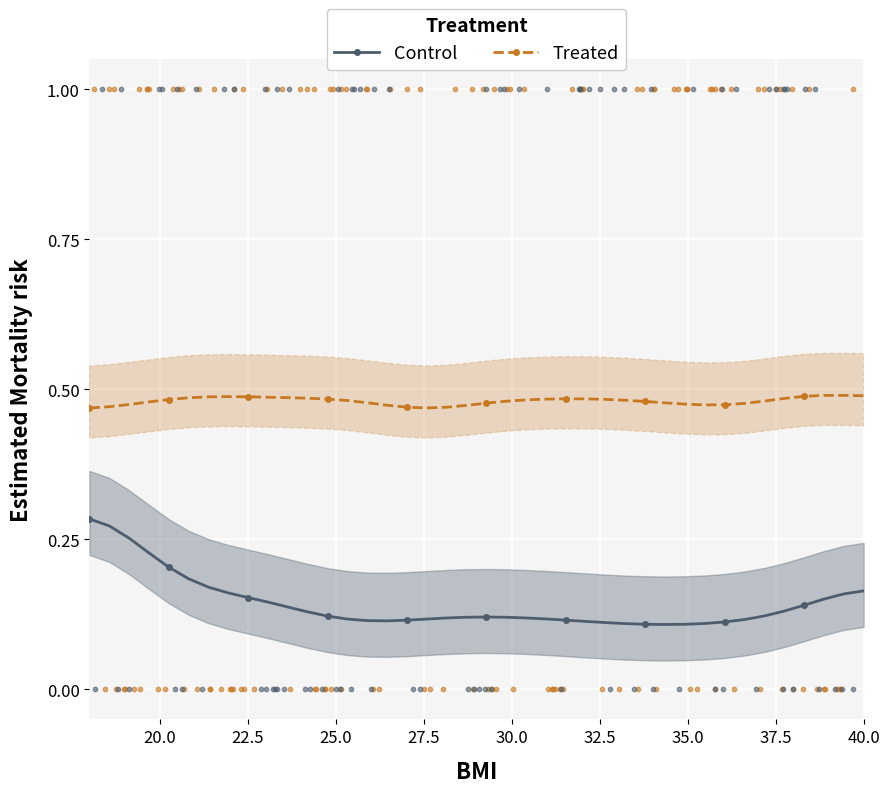

Which series reaches the minimum Y coordinate?

Control